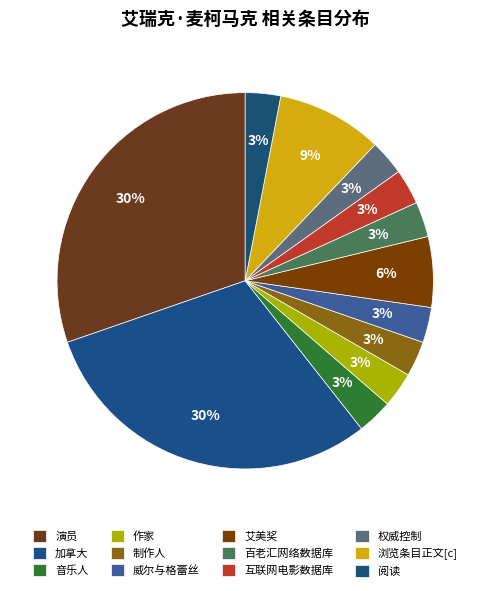

To the nearest percent, what is the difference between the 艾美奖 and 威尔与格蕾丝 slice percentages?

3%